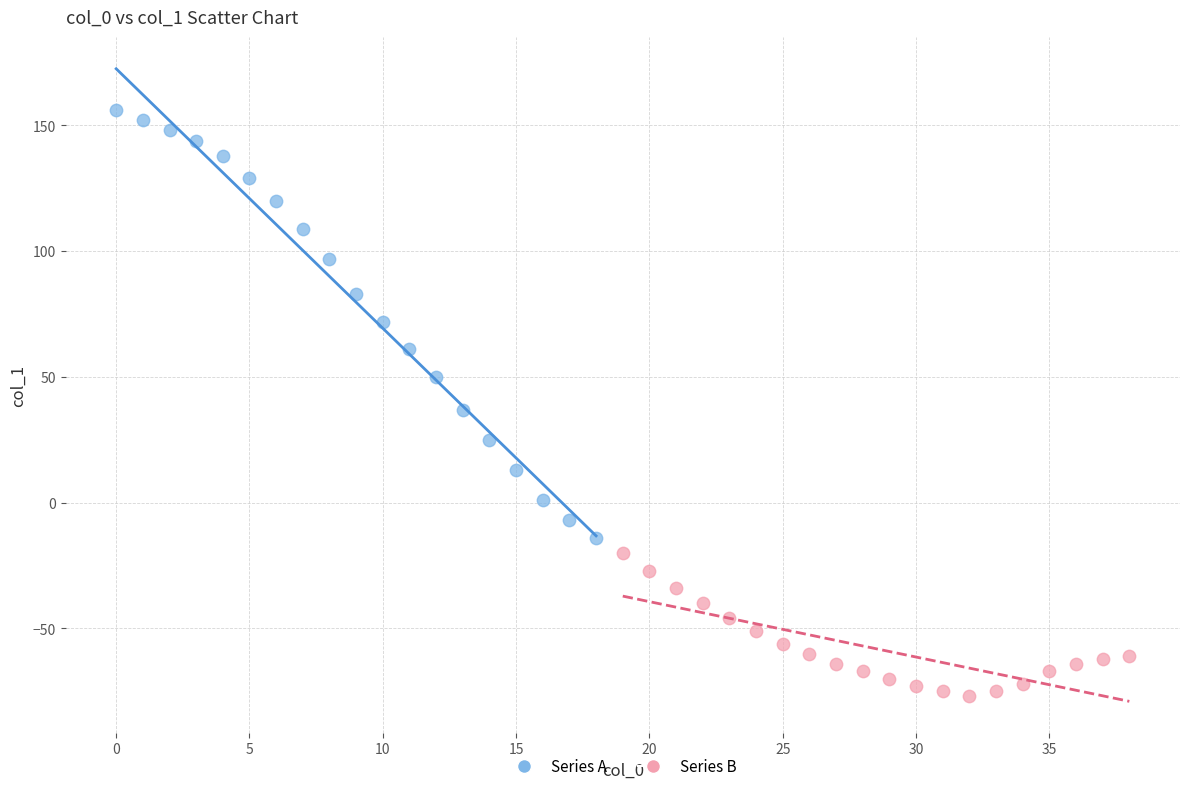

Which series reaches the maximum Y coordinate?

Series A